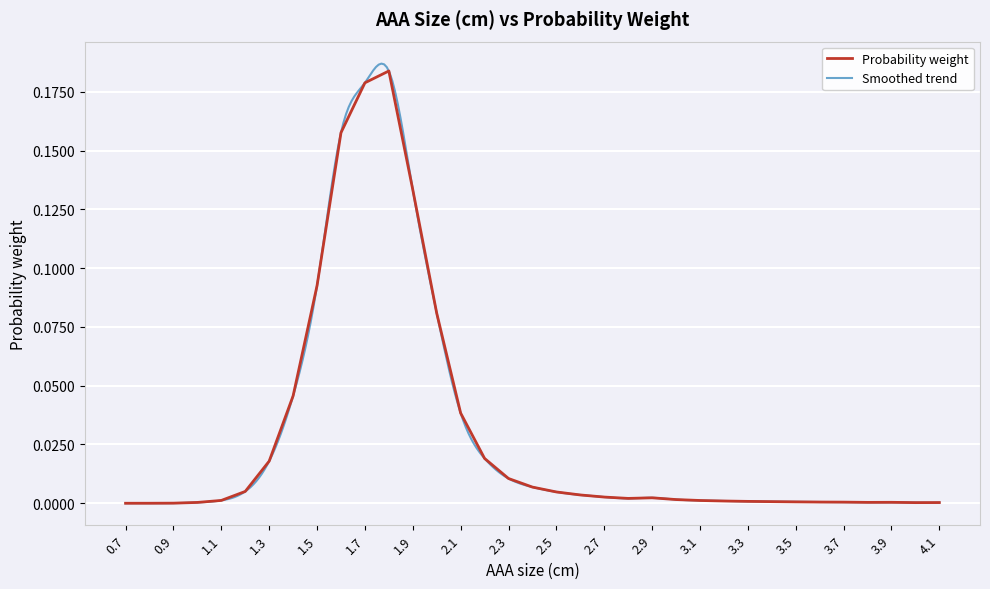

Does the chart display data point markers on the line(s)?

No